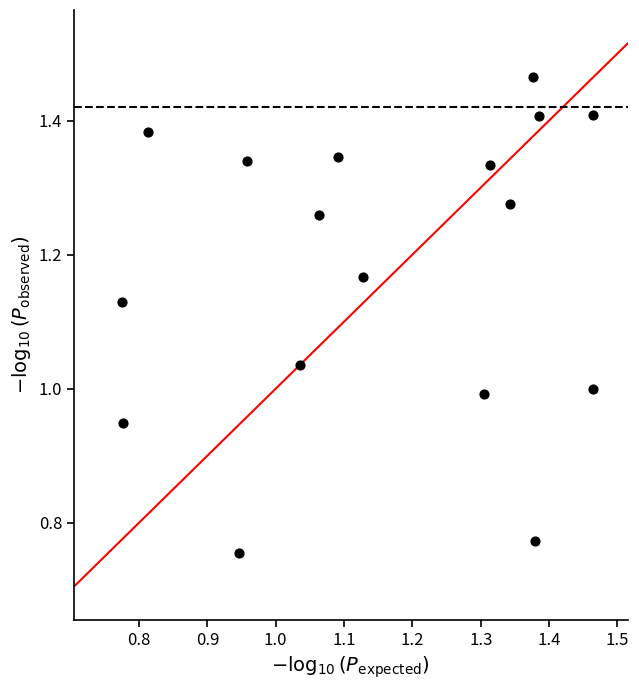

What is the range of Y values (max minus min)?

0.7